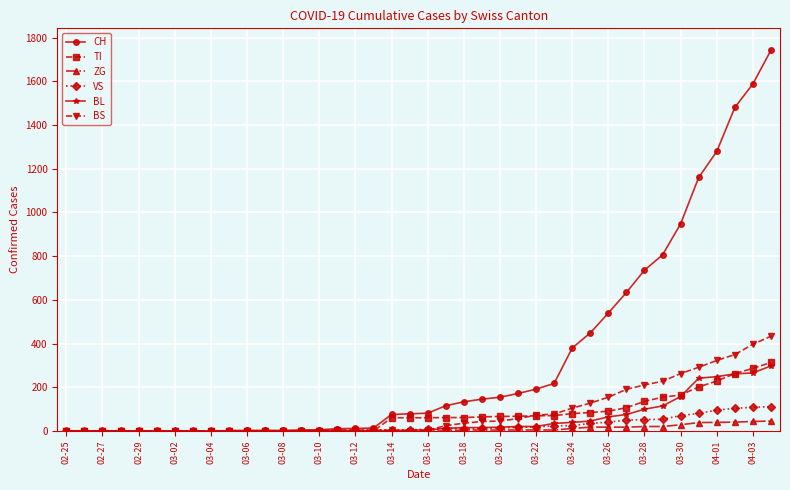

What is the greatest value displayed?

1742